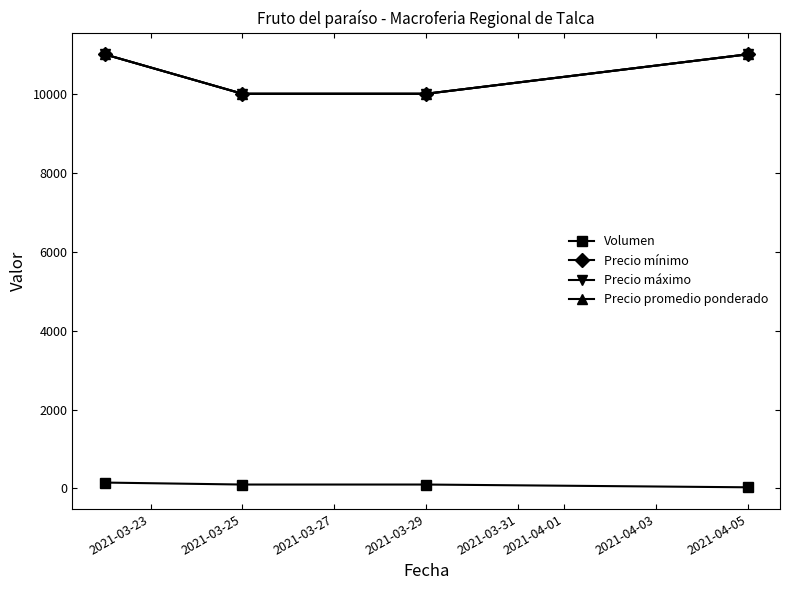

True or false: Precio mínimo has more than 2 interior local peaks.

False